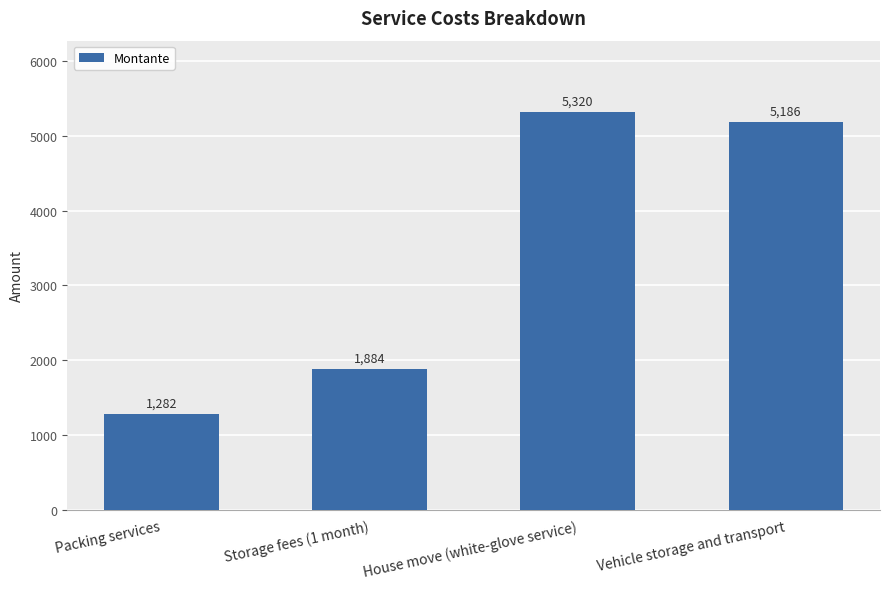

What is the greatest value displayed?

5320